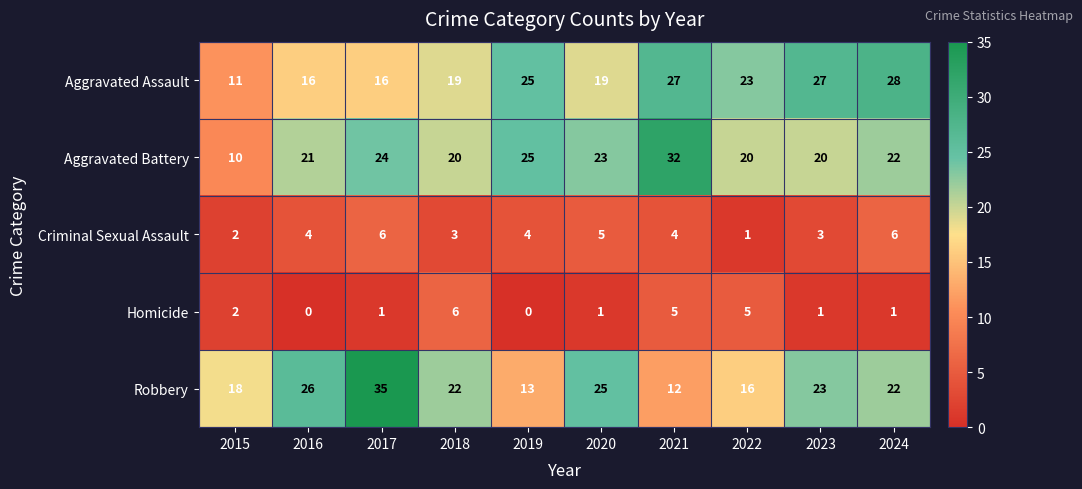

Between 2018 and 2022, which series saw the biggest shift?

Robbery